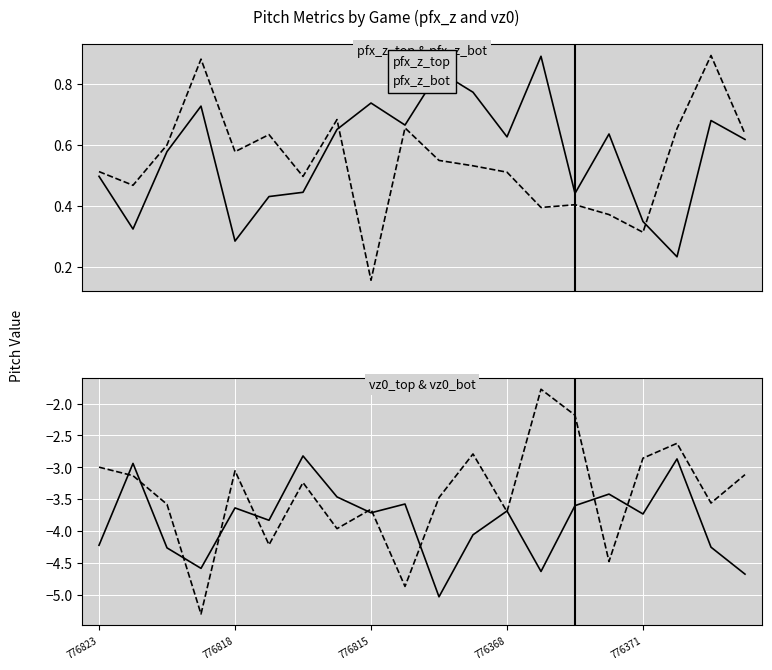

Count the number of data series in this chart.

4